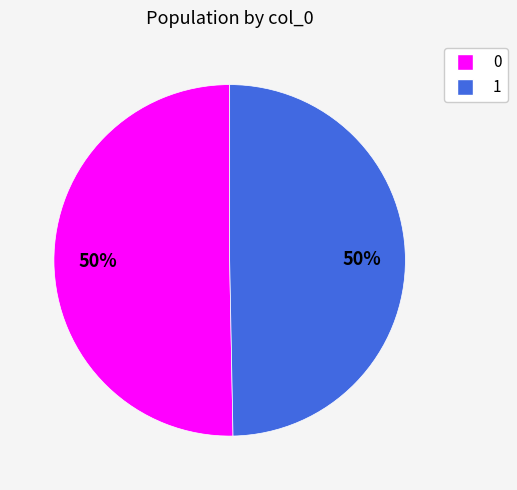

What is the ratio of the value at 1 to the value at 0?

1.0